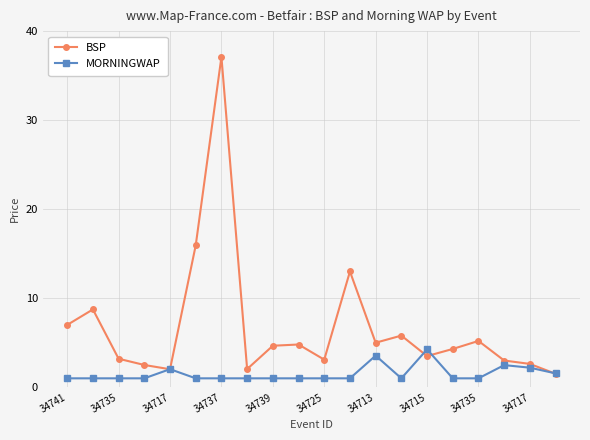

Rank the series by their average value, from highest to lowest.

BSP, MORNINGWAP